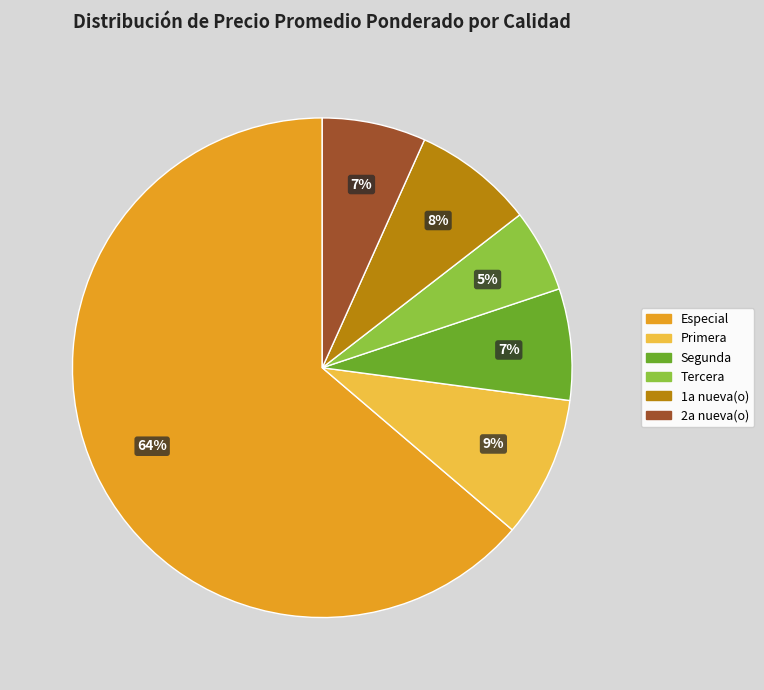

True or false: Primera accounts for 9% of the total.

True